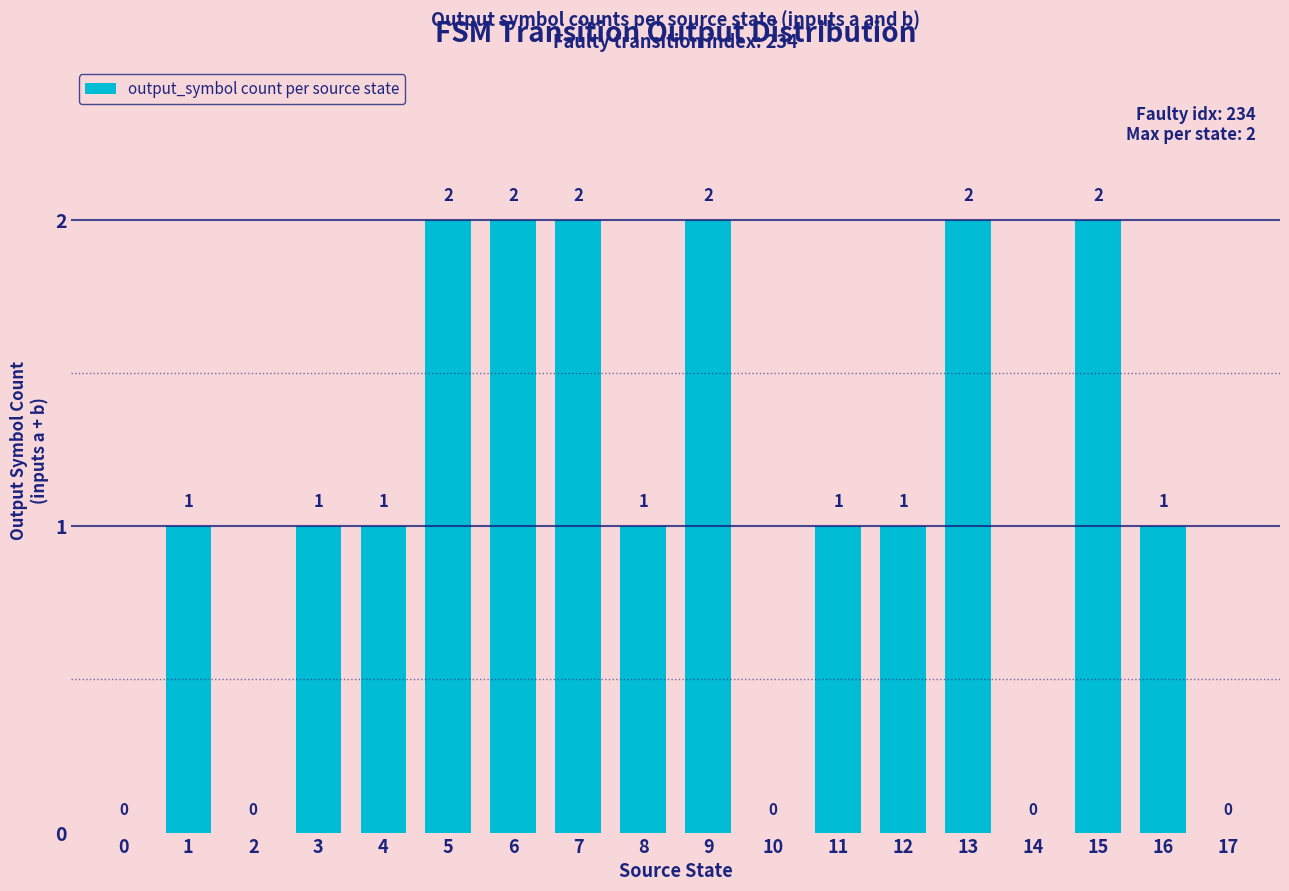

What is the sum of the values at 4 and 3?

2